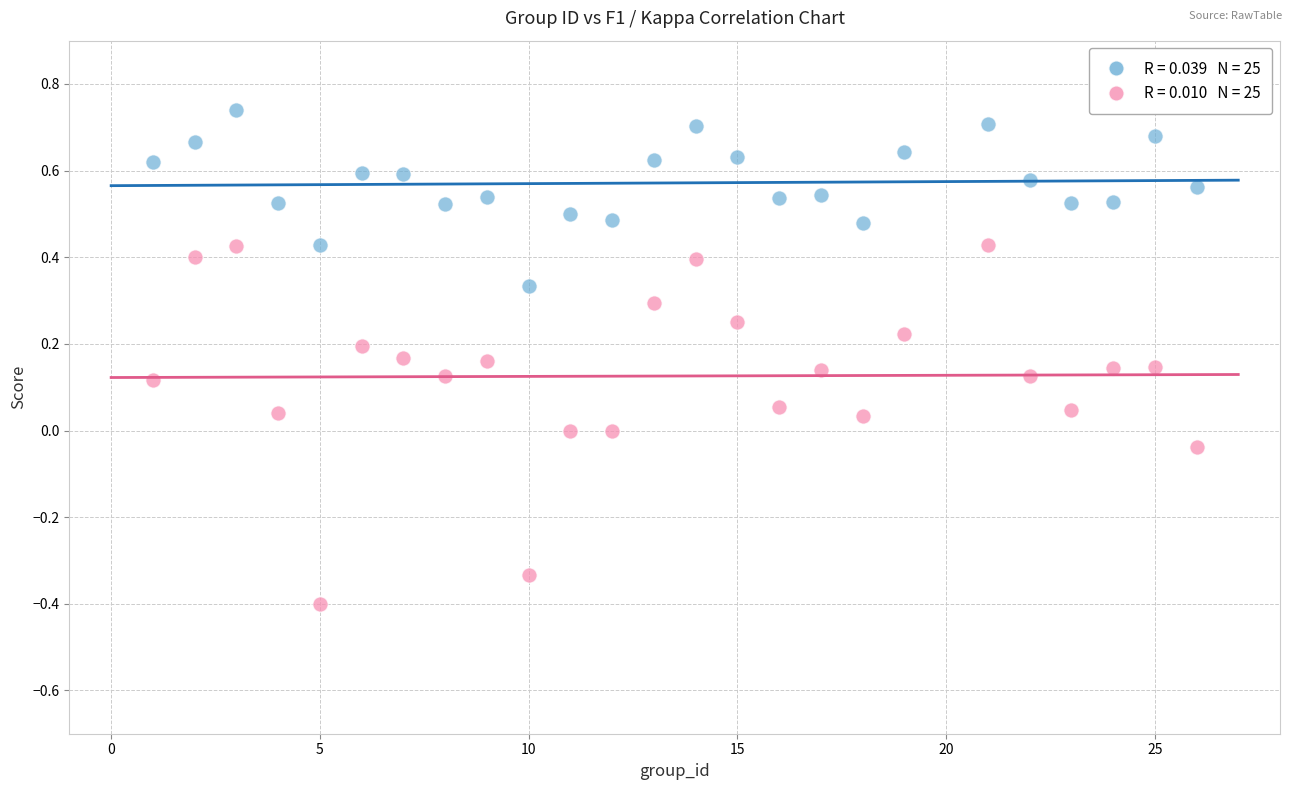

Across all data points, what is the range of Y values (max minus min)?

1.1